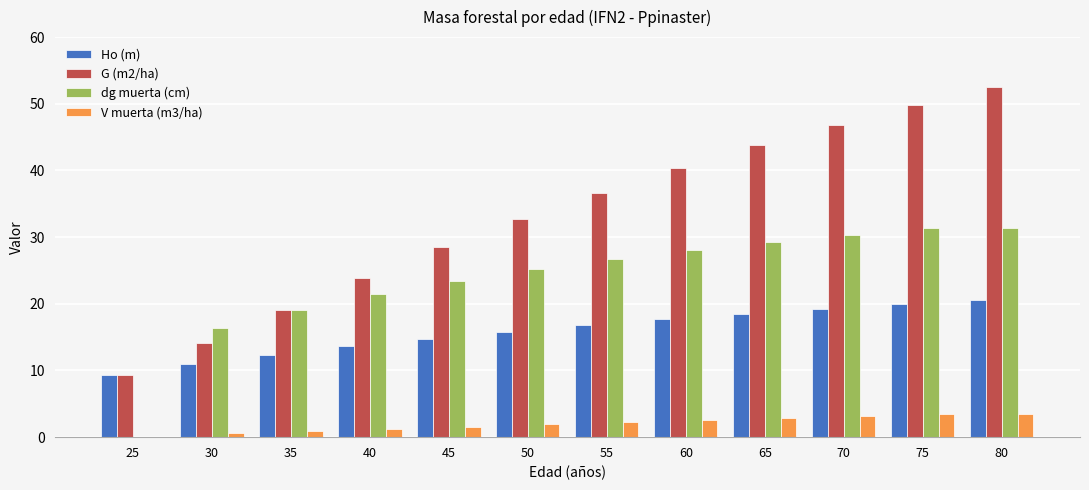

Is it true that Ho (m) equals 13.6 at 40?

True